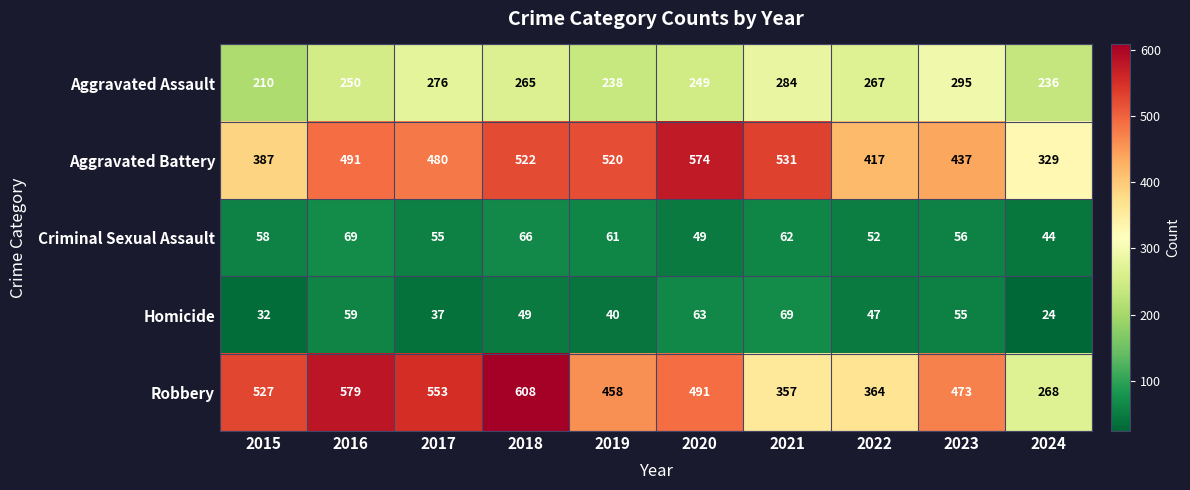

Which series changed the most between 2022 and 2024?

Robbery